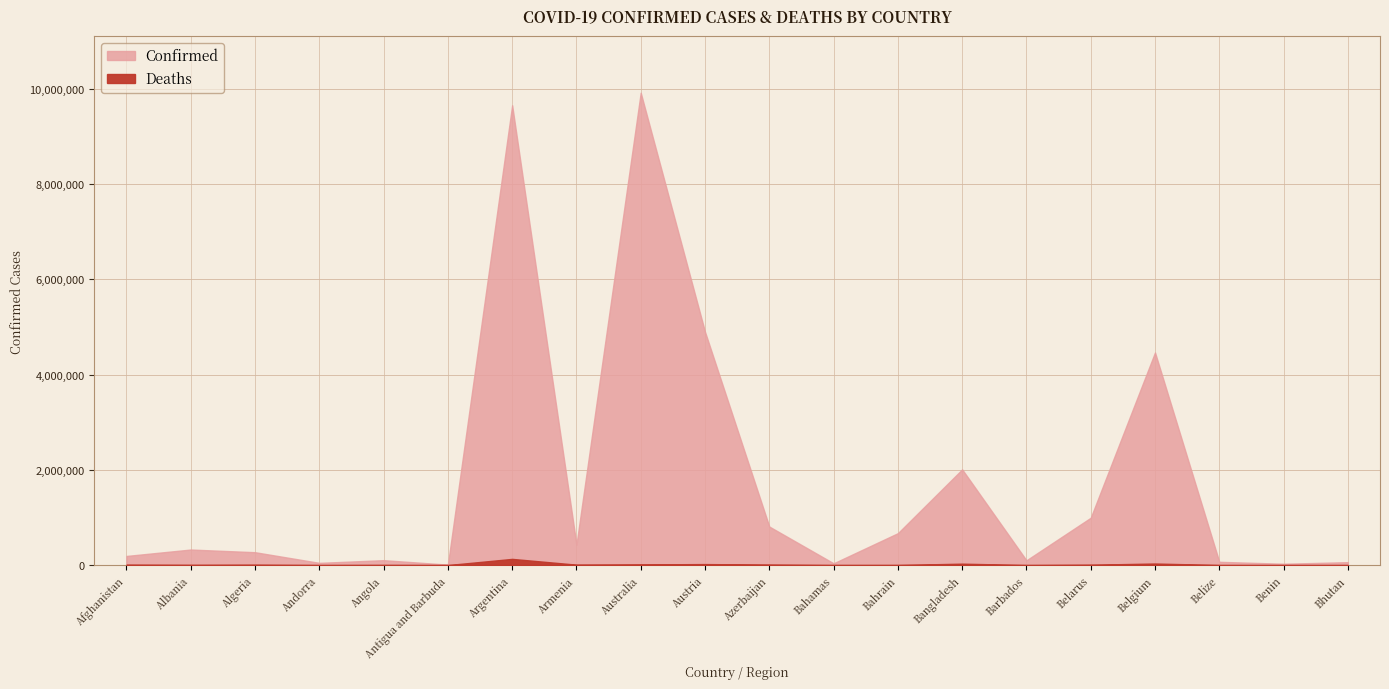

Which series has the widest spread of values?

Confirmed